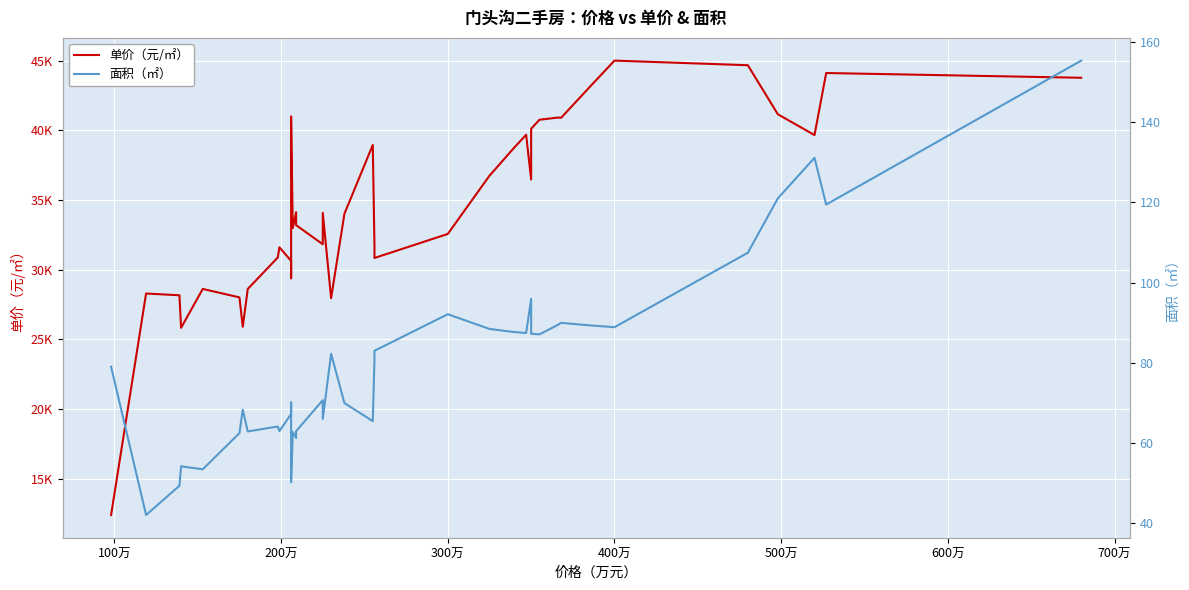

At how many categories does at least one series exceed 8850?

40